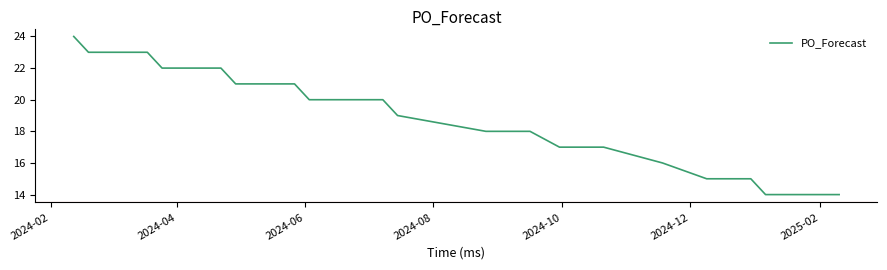

What is the greatest value displayed?

24